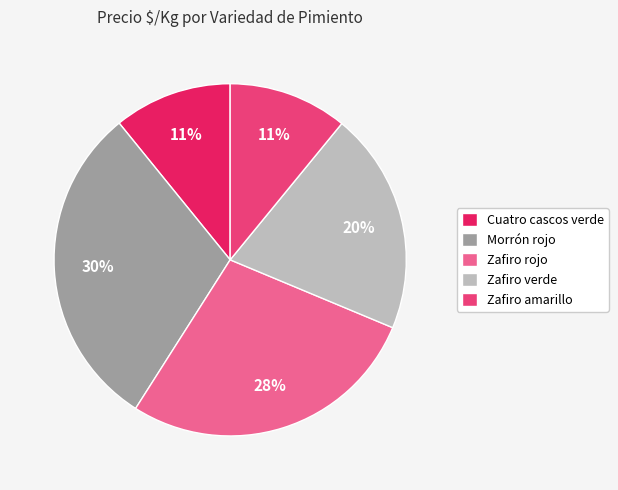

Does any single category account for the majority?

No